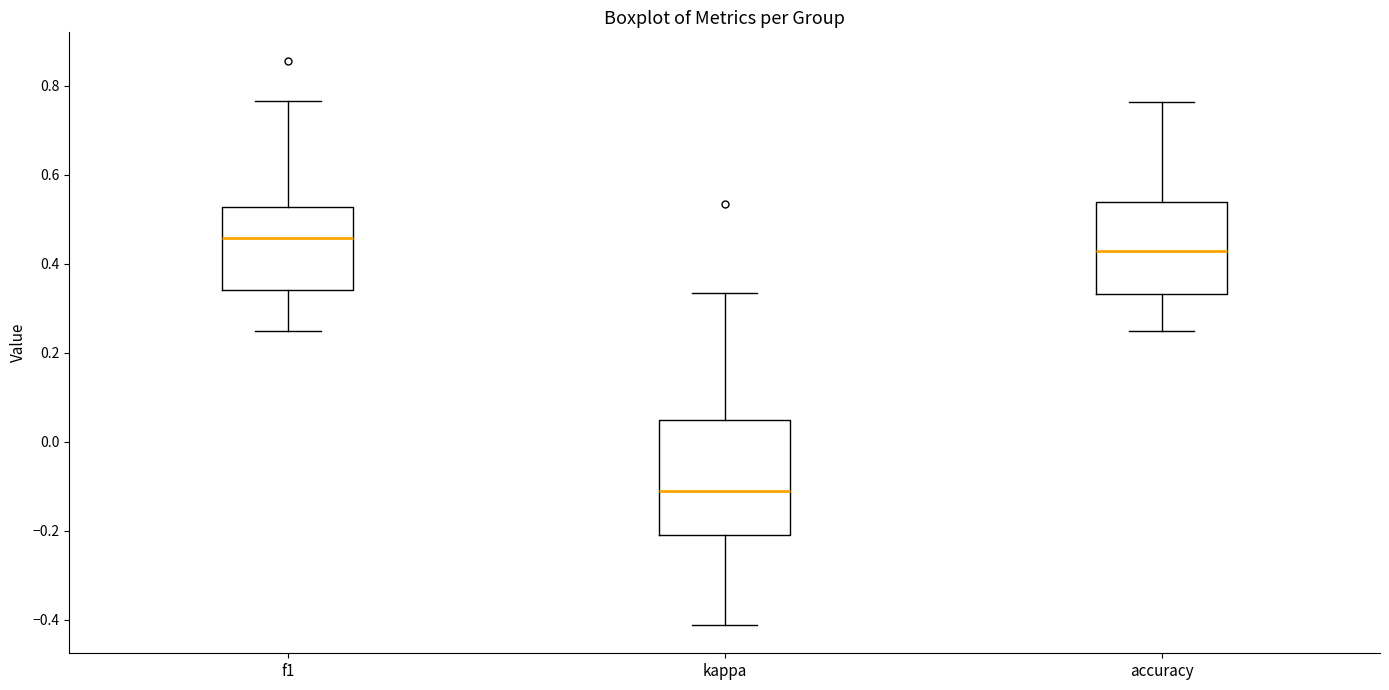

Which box's median line is the highest?

f1